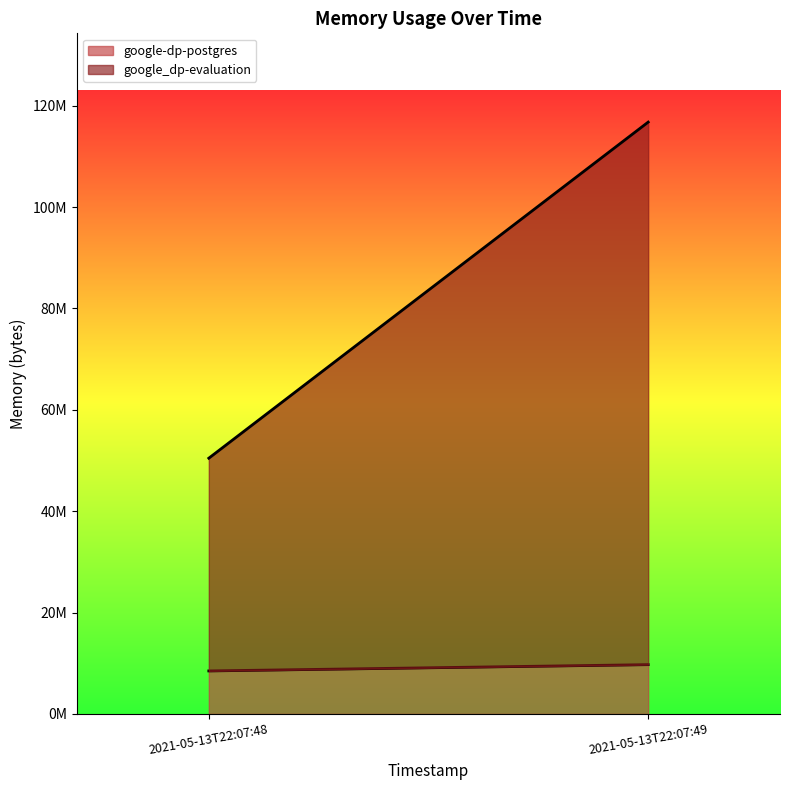

What is the value of the google_dp-evaluation point at the 1st from the left?

41971712